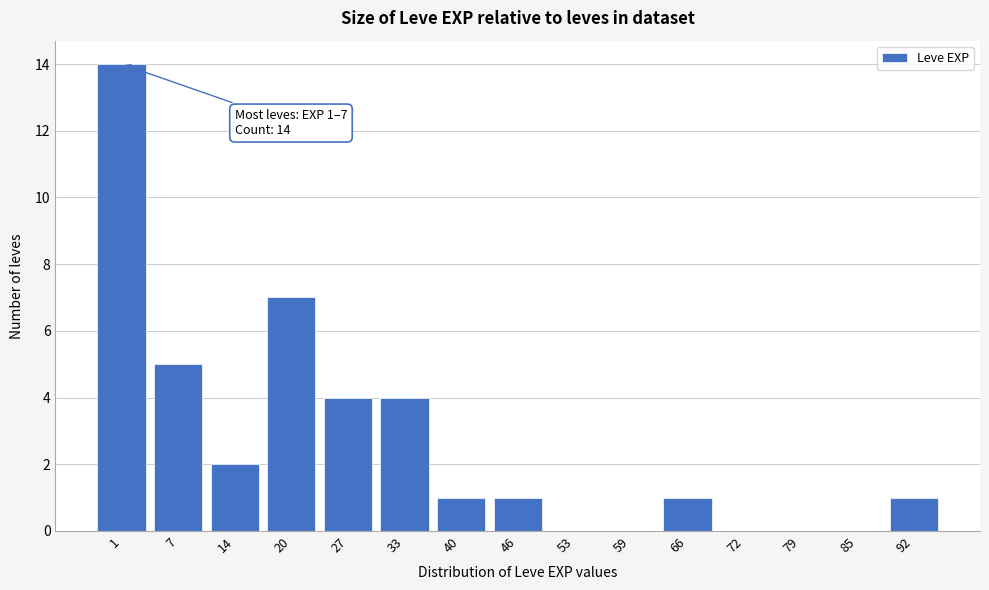

Reading right to left, extract all data points from this chart.

92=1	85=0	79=0	72=0	66=1	59=0	53=0	46=1	40=1	33=4	27=4	20=7	14=2	7=5	1=14